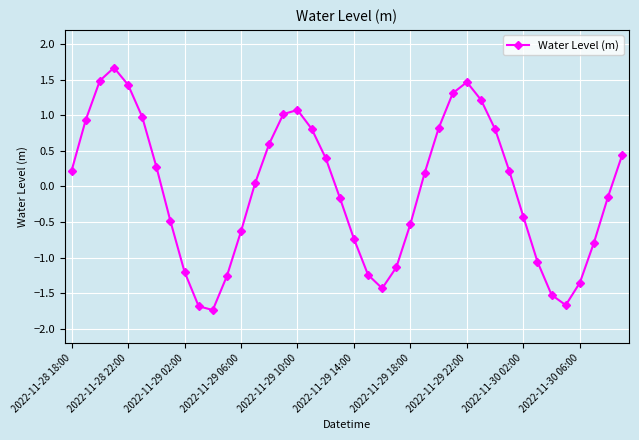

What is the difference between the second highest and minimum values?

3.2